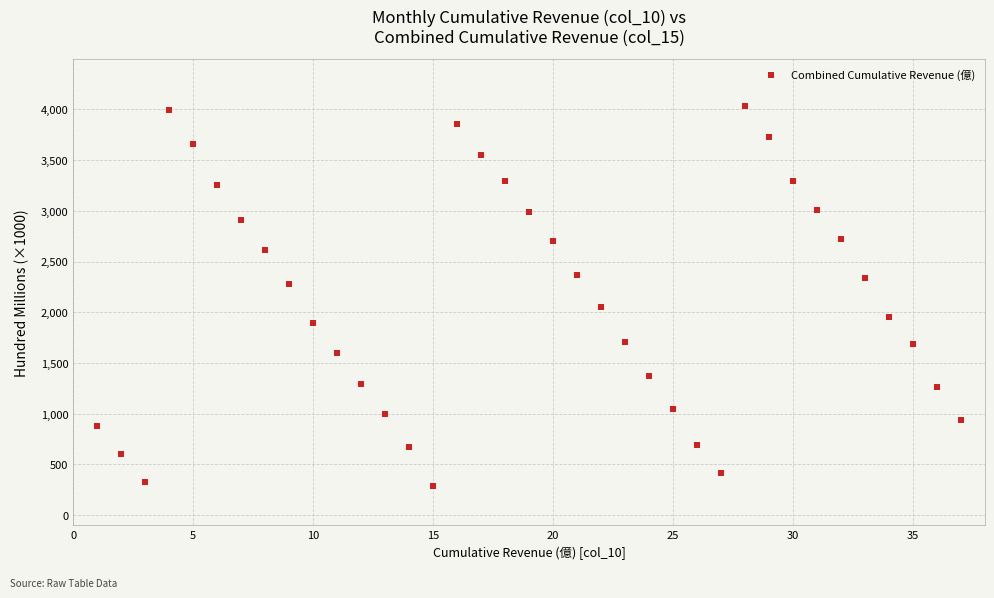

What is the range of X values (max minus min)?

36.0